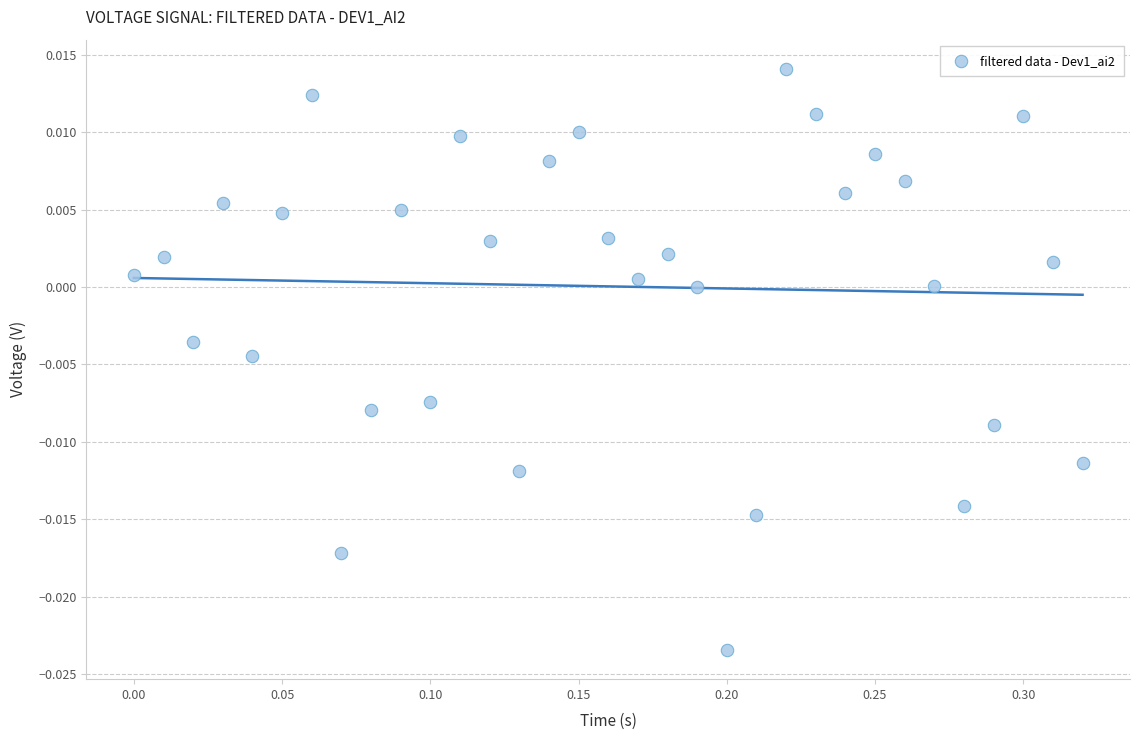

What is the range of X values (max minus min)?

0.3